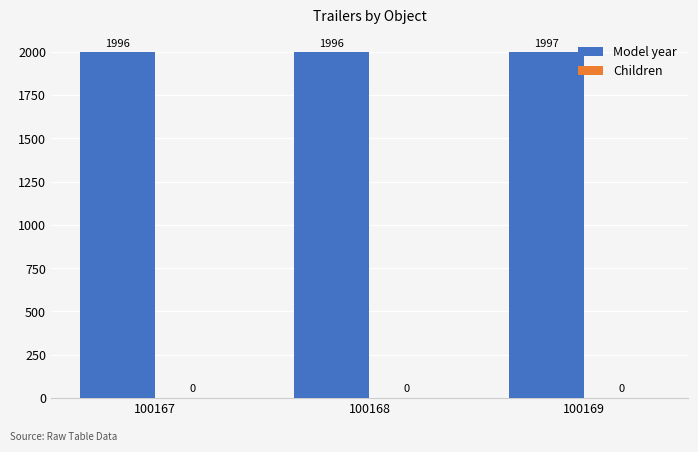

Reading left to right, list all the values displayed in this chart.

100167=1996	100168=1996	100169=1997